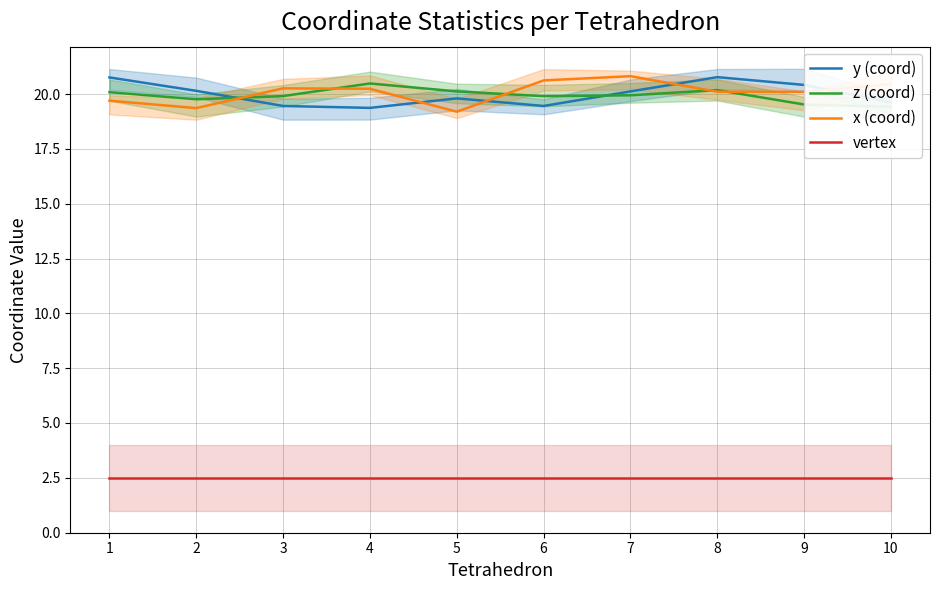

Reading left to right, list all the values displayed in this chart.

y (coord): 20.8	20.2	19.5	19.4	19.8	19.5	20.1	20.8	20.4	19.6
z (coord): 20.1	19.8	19.9	20.5	20.1	19.9	19.9	20.2	19.5	19.4
x (coord): 19.7	19.4	20.3	20.2	19.2	20.6	20.8	20.1	20.1	20.5
vertex: 2.5	2.5	2.5	2.5	2.5	2.5	2.5	2.5	2.5	2.5